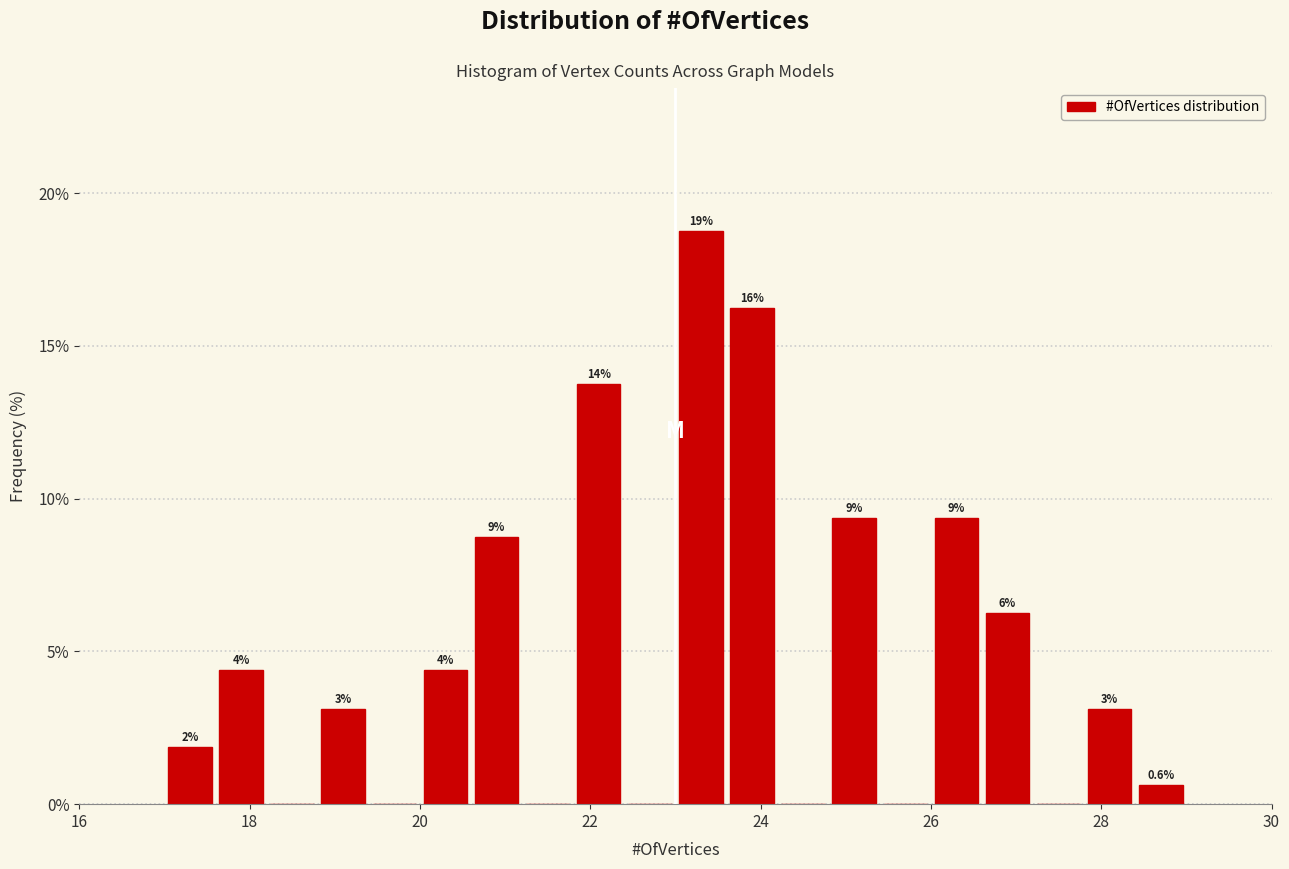

Read against the x-axis, roughly where is the centre of the tallest bar?

23.4